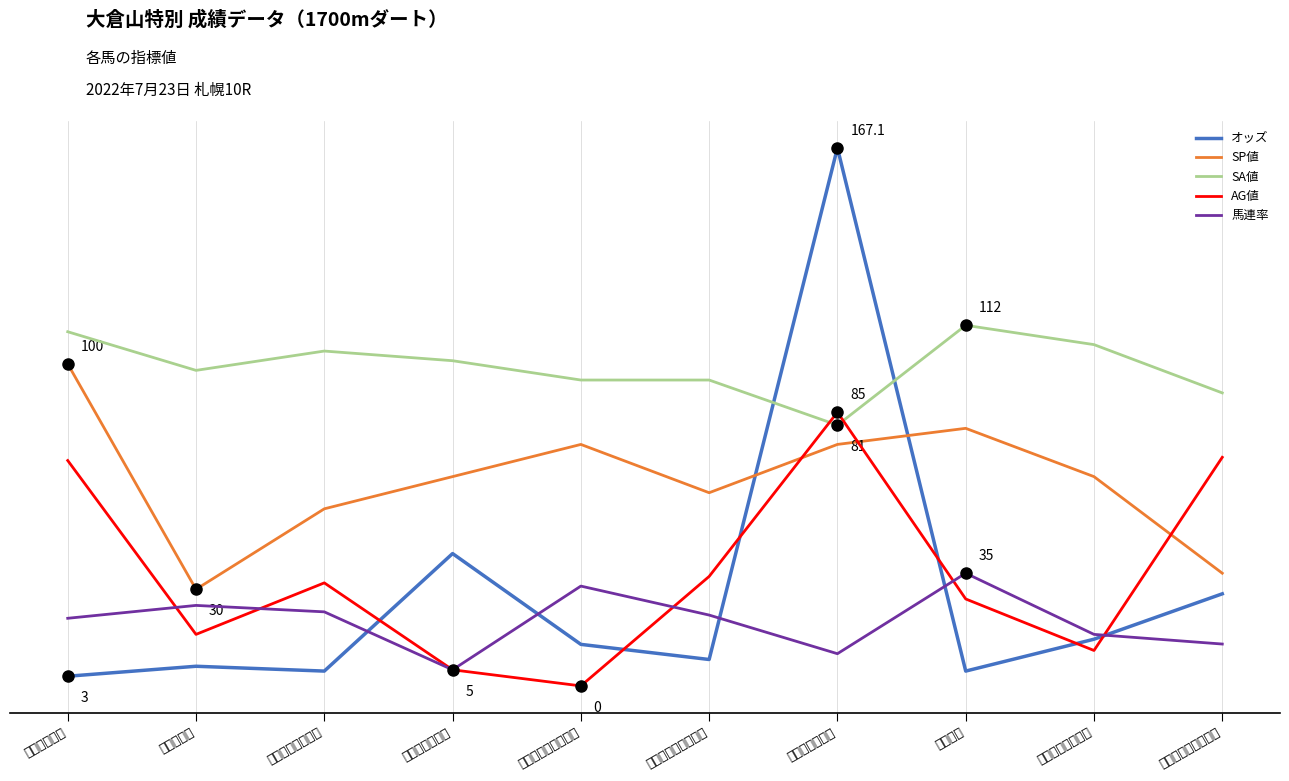

What is the label of the 10th point from the right?

モズピンポン